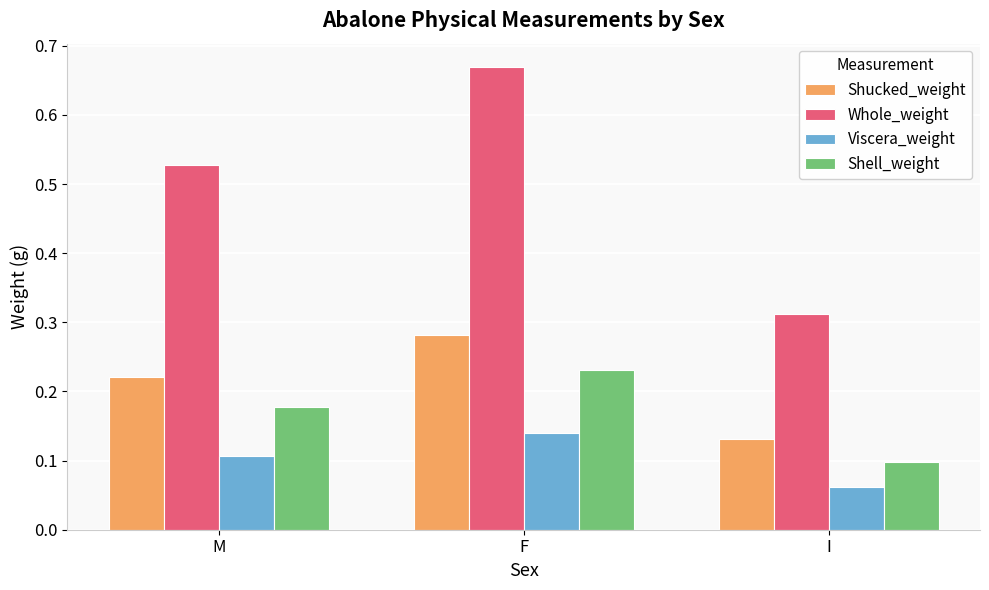

Does the chart contain any negative values?

No